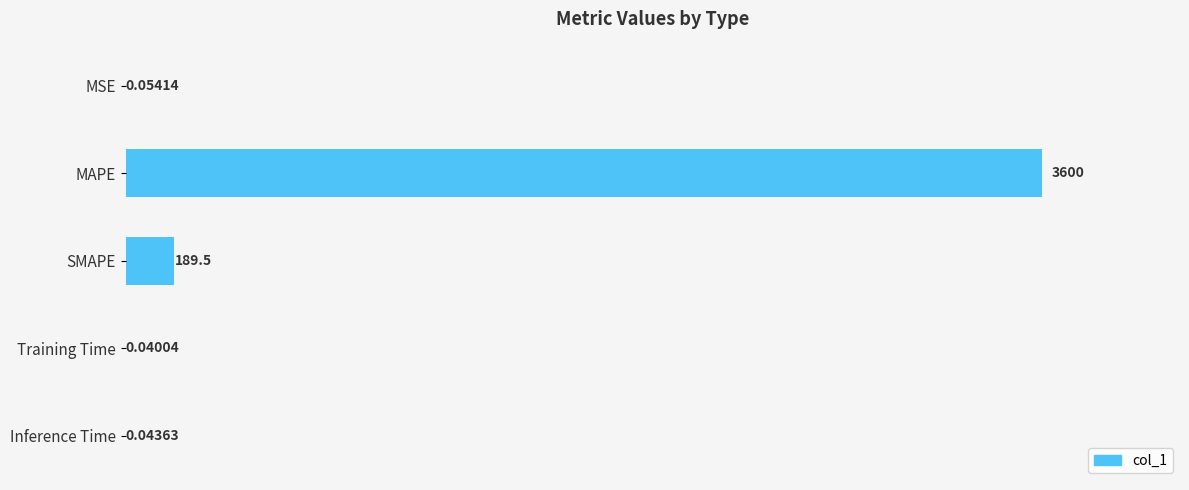

Are the bars grouped side by side (vs. stacked)?

No